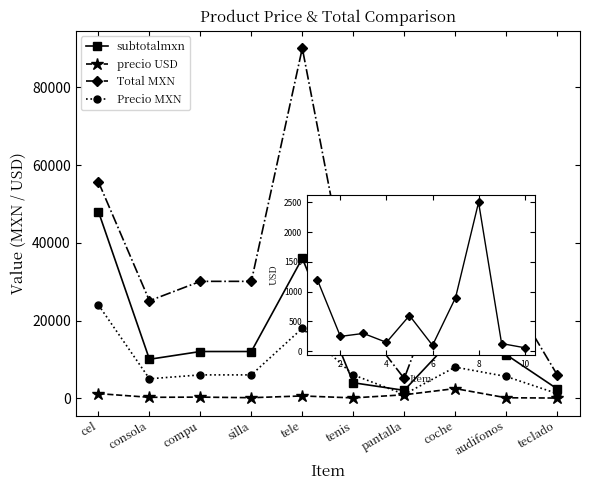

True or false: subtotalmxn has a value of 11239.1 at audifonos.

True